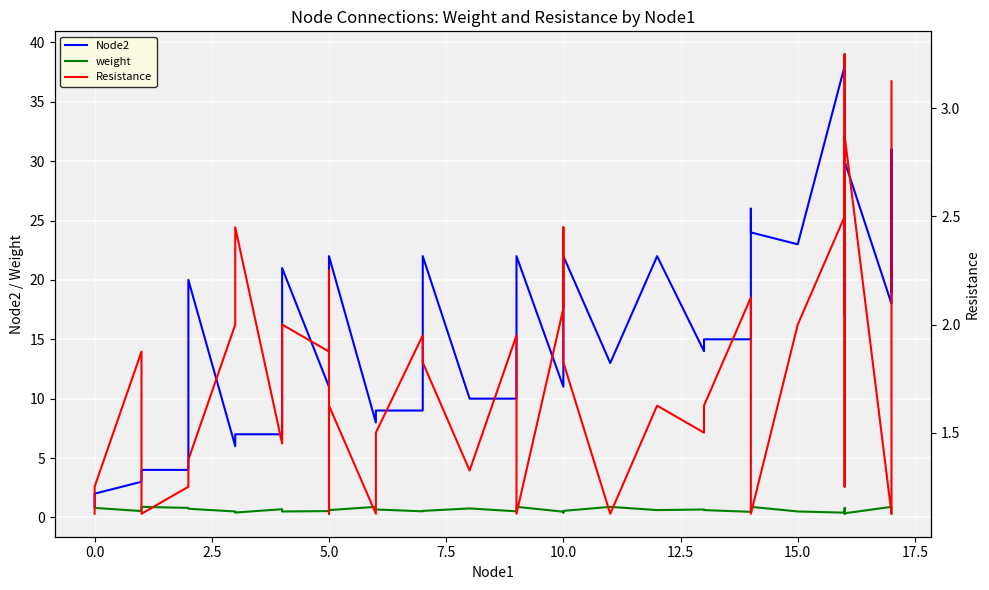

What is the difference between the maximum and second lowest values in the weight series?

0.6